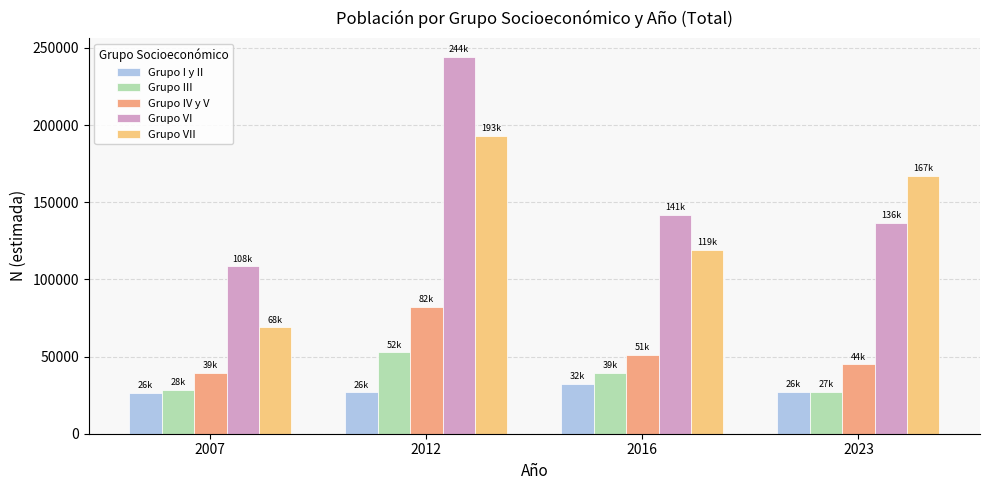

At which category does the chart reach its minimum across all series?

2007